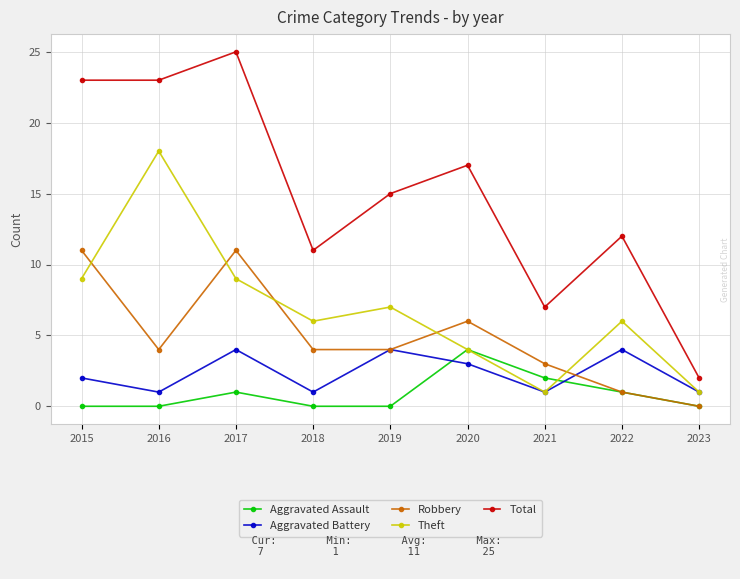

Does the chart have visible grid lines?

Yes